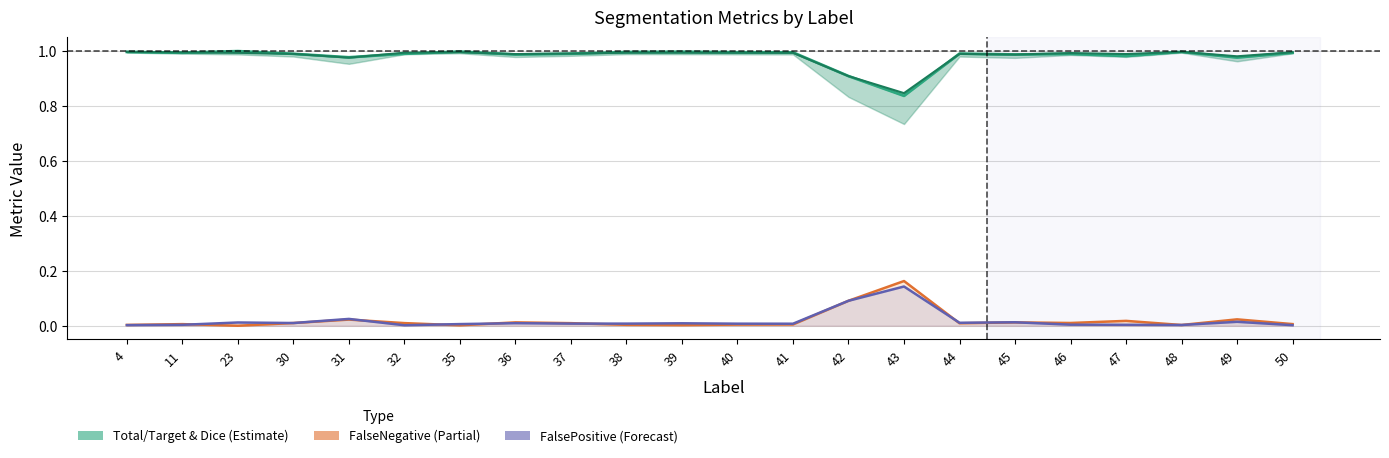

True or false: FalsePositive and Dice intersect in this chart.

False